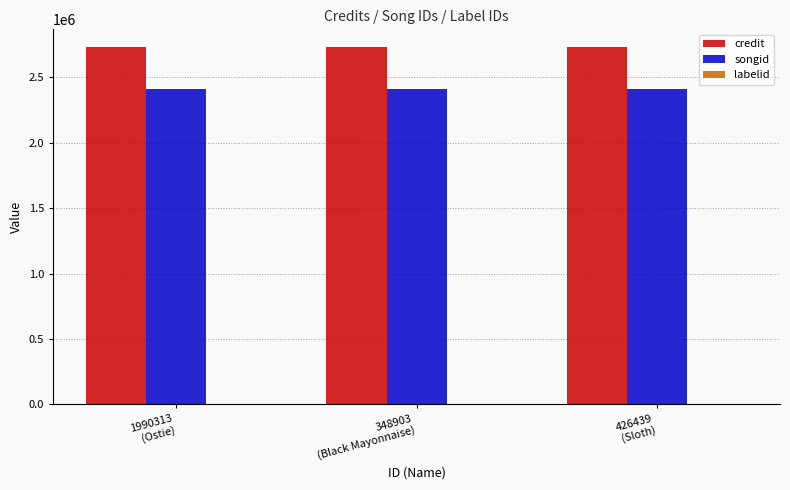

Which series has the largest total across all categories?

credit